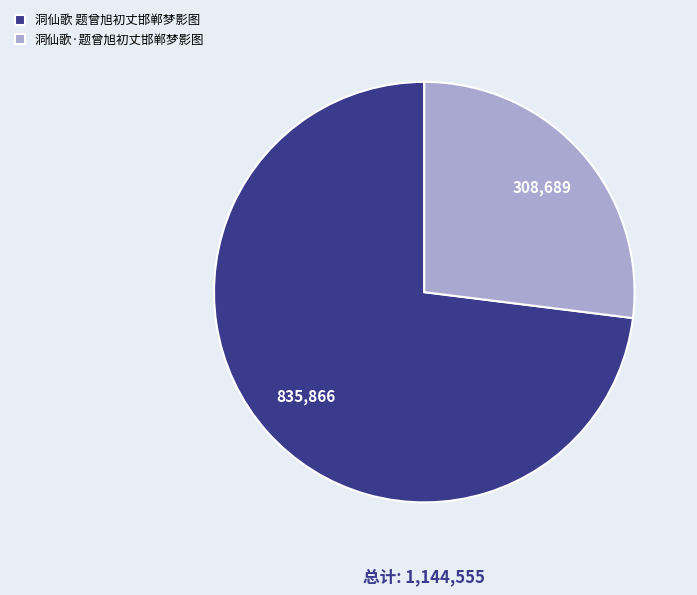

Rank the categories by value from highest to lowest.

洞仙歌 题曾旭初丈邯郸梦影图, 洞仙歌·题曾旭初丈邯郸梦影图